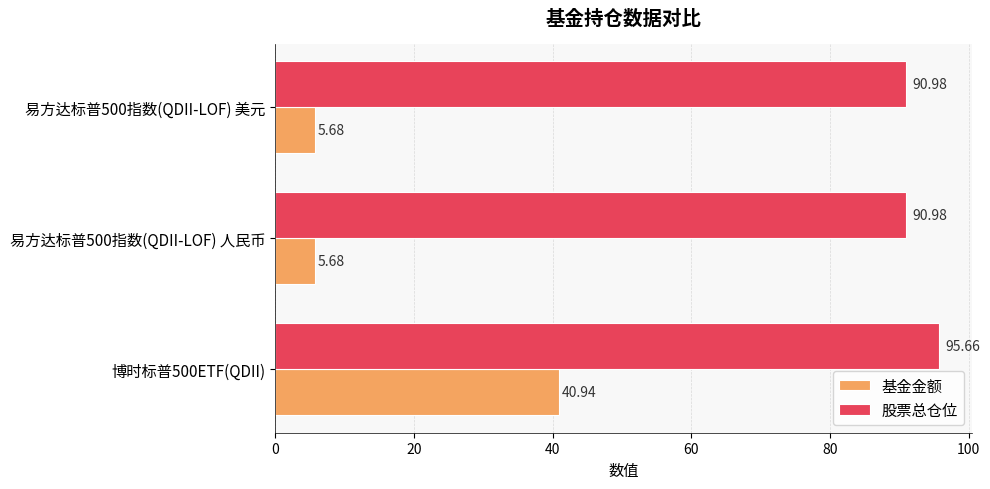

Rank the series by their maximum value, from highest to lowest.

股票总仓位, 基金金额